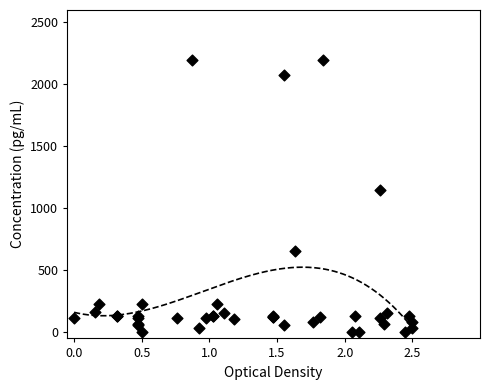

What Y value in the scatter plot is closest to 1100?

1149.5